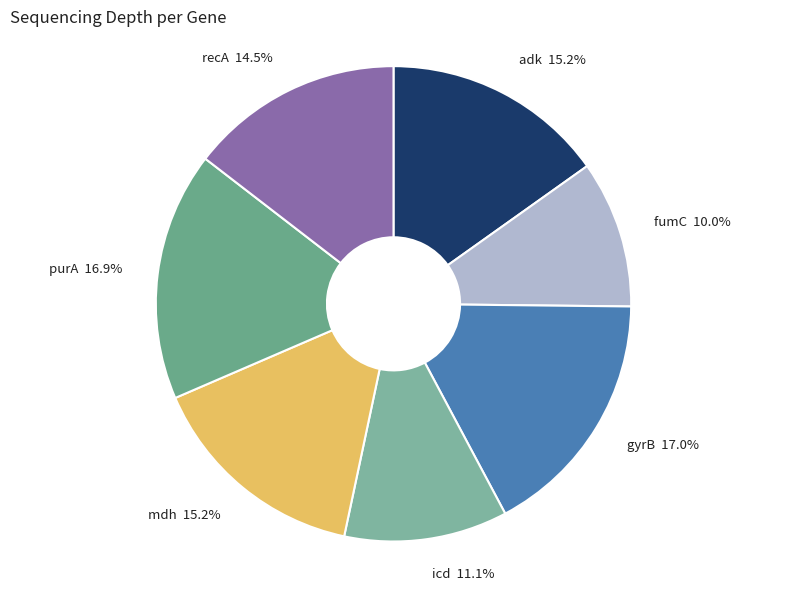

Between purA and adk, which is larger?

purA